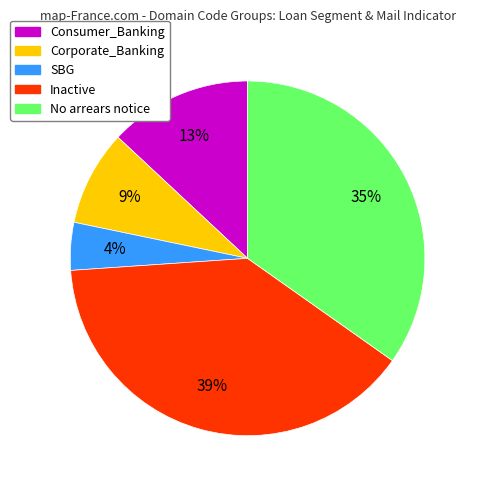

To the nearest percent, what portion does Corporate_Banking represent?

9%